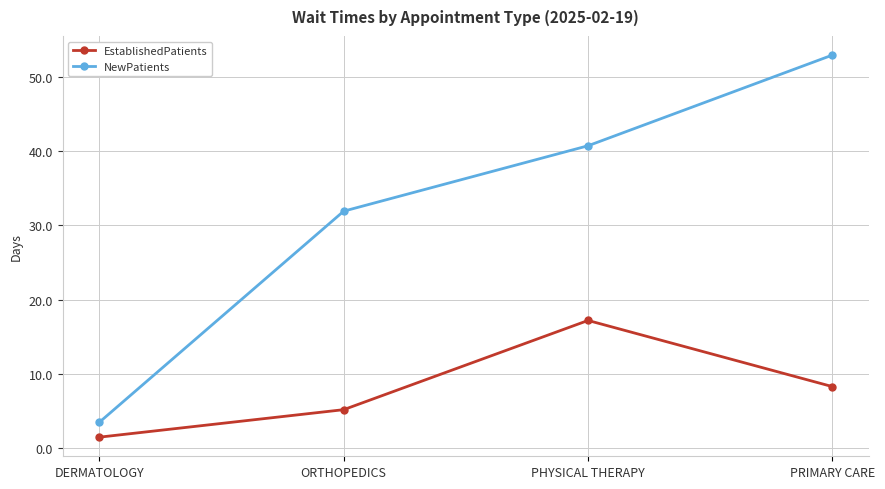

True or false: NewPatients and EstablishedPatients cross at least once.

False